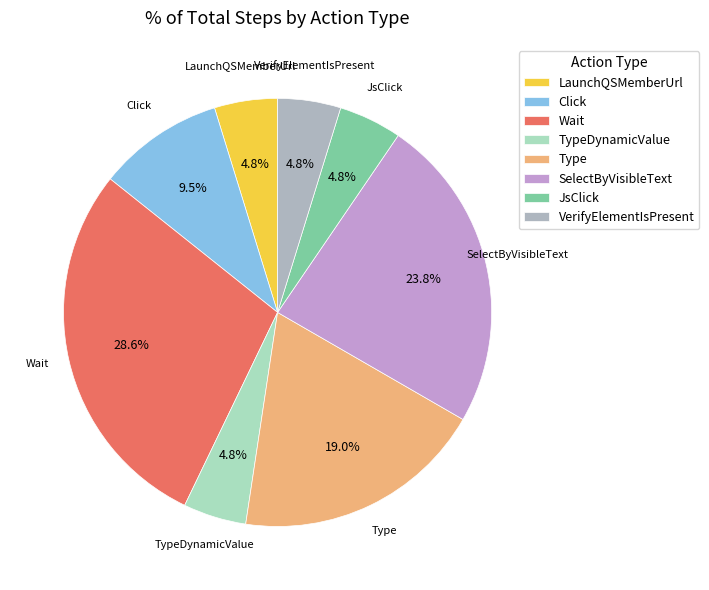

What percentage is the Type slice, to the nearest percent?

19%